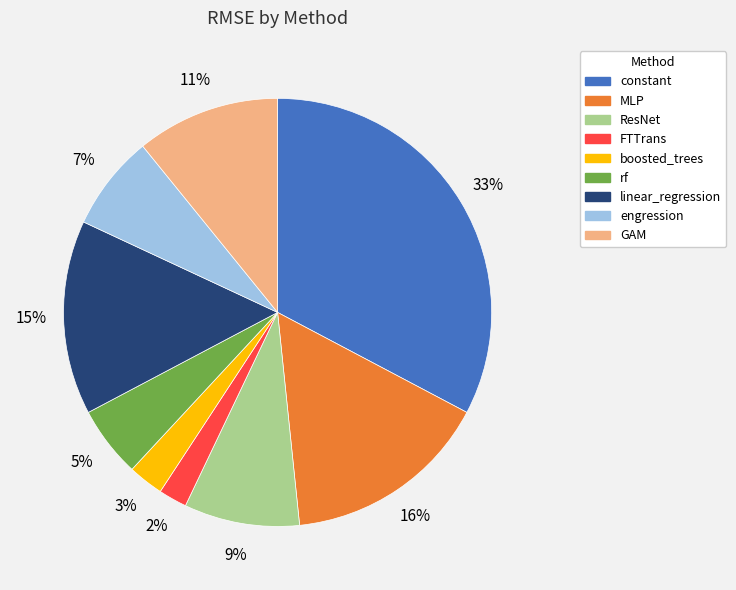

Which has a higher value, FTTrans or engression?

engression